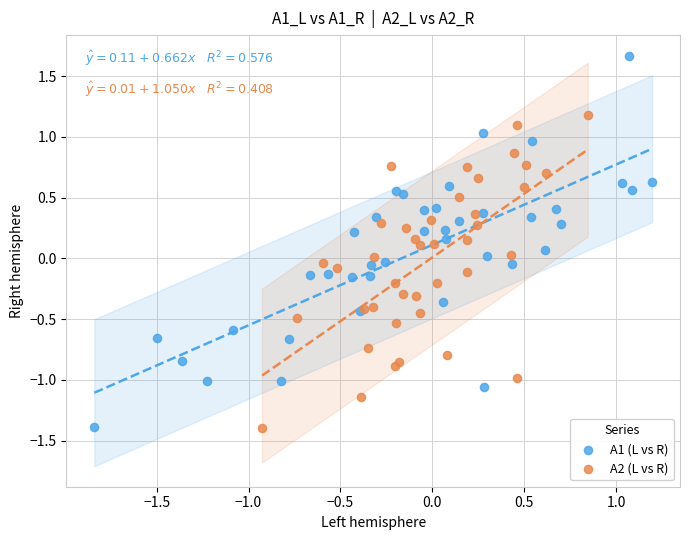

Which series contains the highest Y value?

A1 (L vs R)